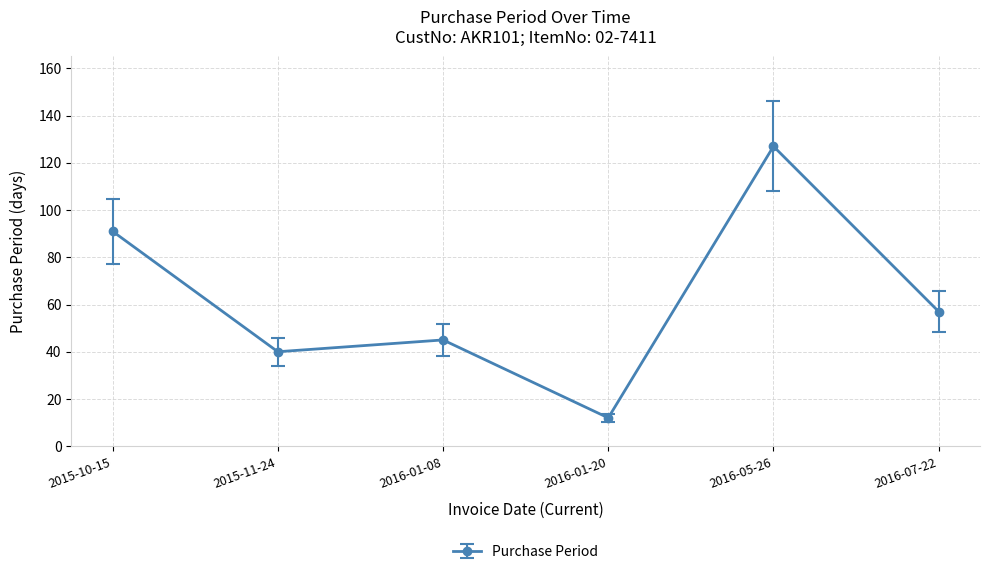

Reading left to right, list all the values displayed in this chart.

2015-10-15=91	2015-11-24=40	2016-01-08=45	2016-01-20=12	2016-05-26=127	2016-07-22=57